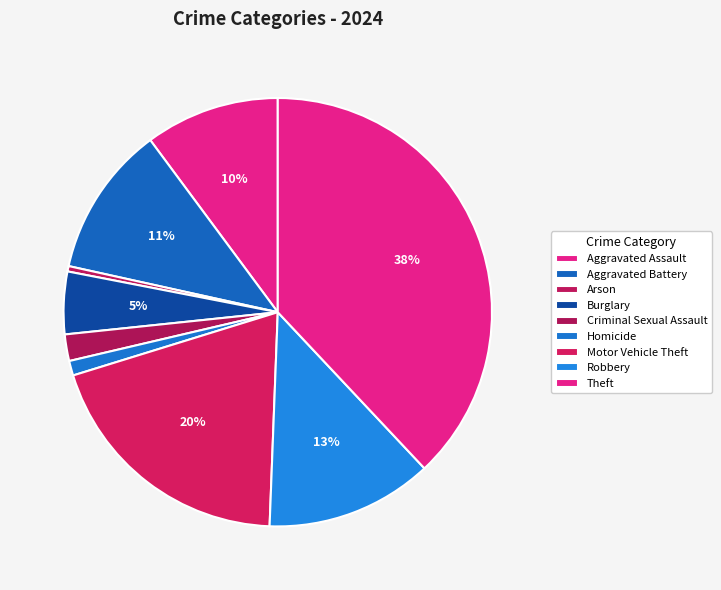

To the nearest percent, what is the difference between the Aggravated Assault and Aggravated Battery slice percentages?

1%